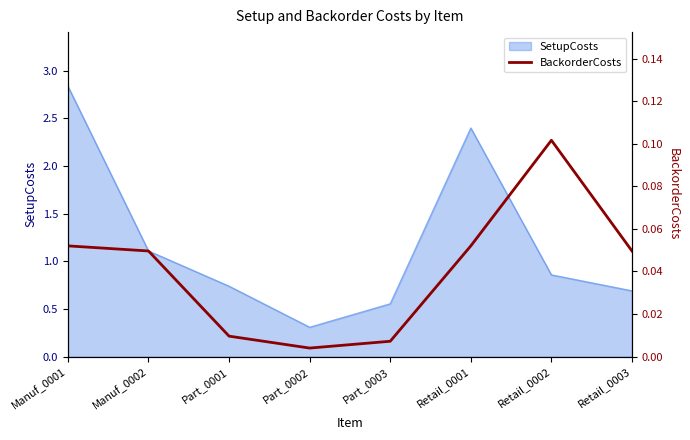

Reading left to right, extract all data points from this chart.

Manuf_0001=0.1	Manuf_0002=0.0	Part_0001=0.0	Part_0002=0.0	Part_0003=0.0	Retail_0001=0.1	Retail_0002=0.1	Retail_0003=0.0